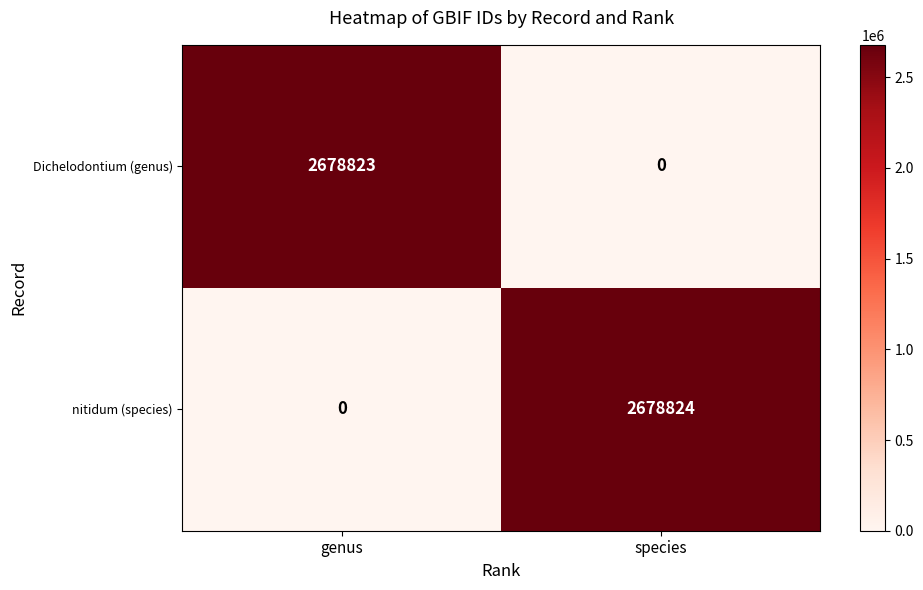

What is the sum of all Dichelodontium (genus) values?

2678823